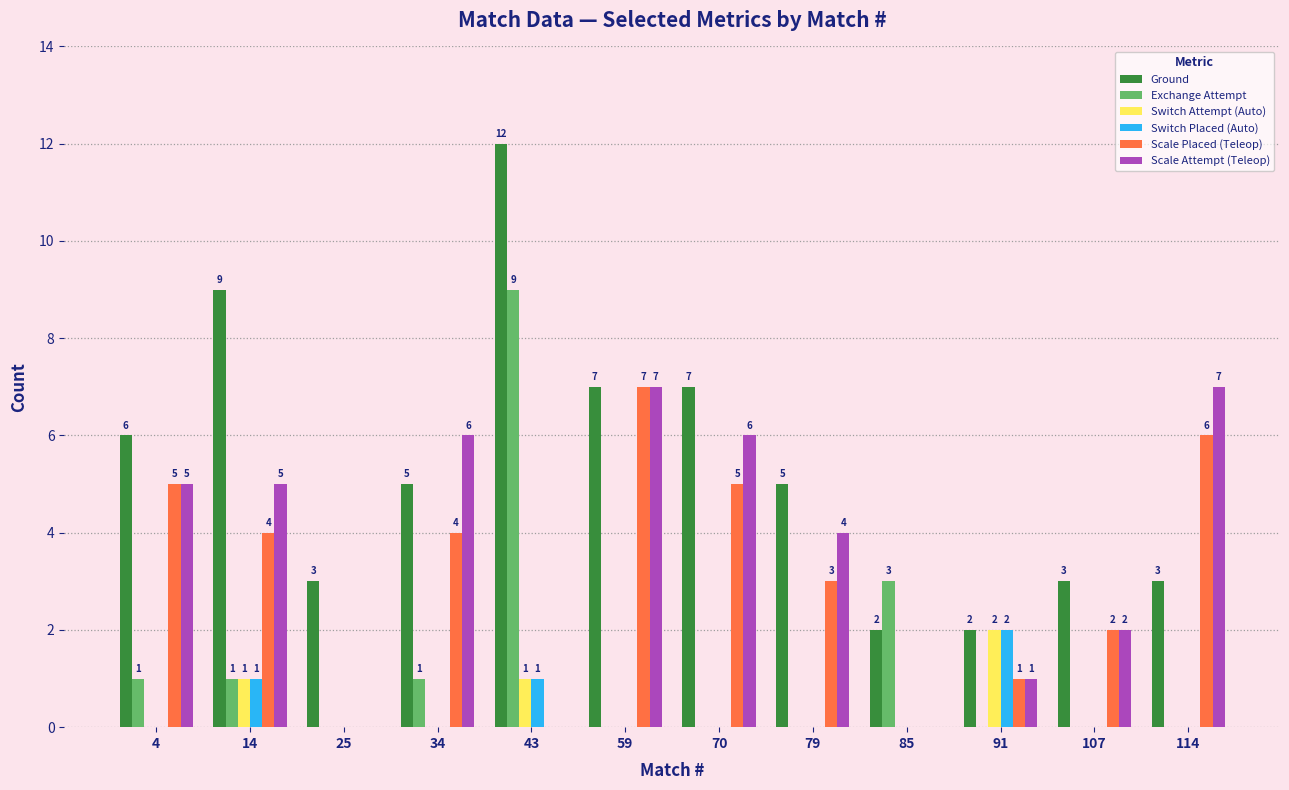

Between 25 and 79, which series saw the biggest shift?

Scale Attempt (Teleop)